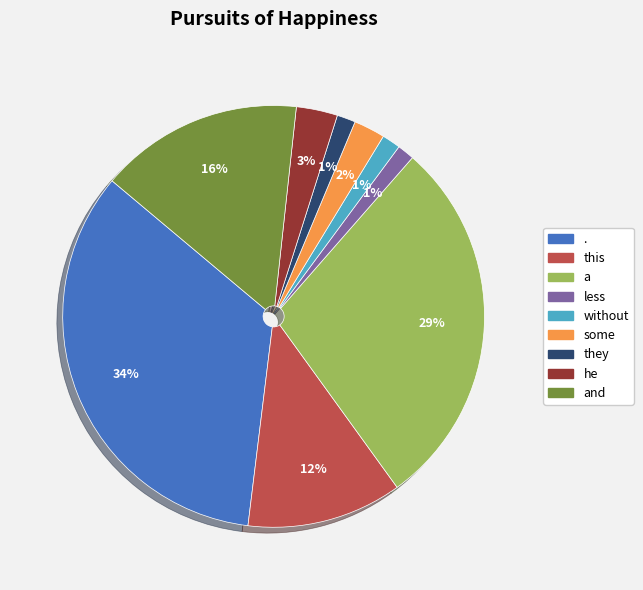

Is there a majority slice in this chart?

No